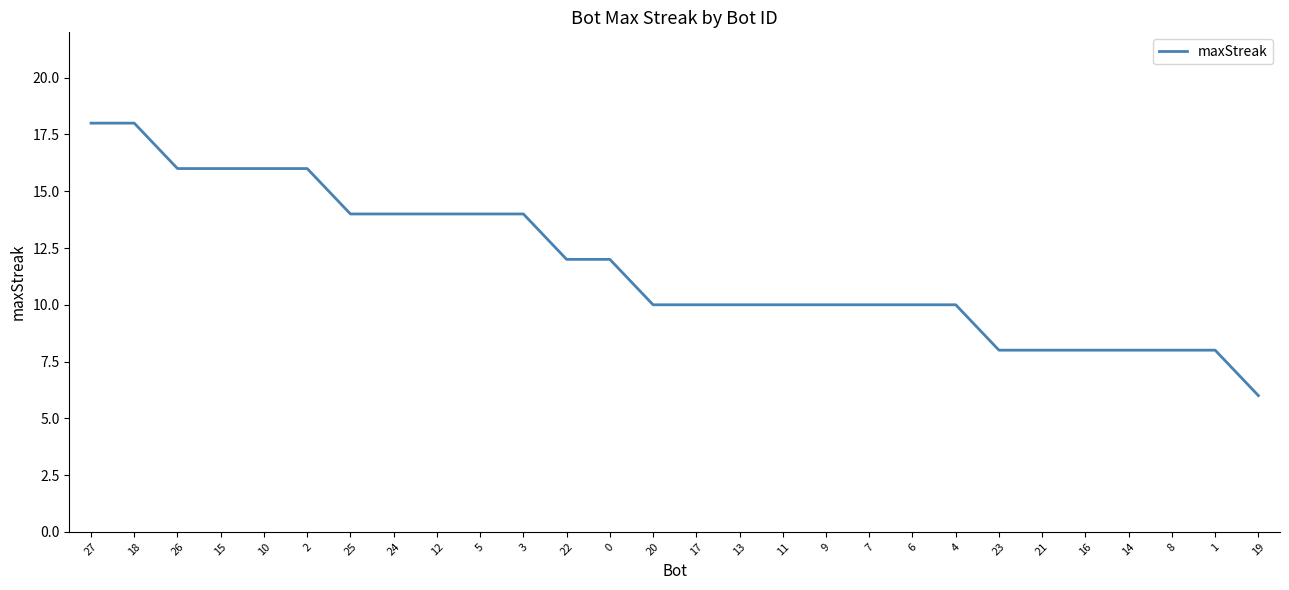

What position from the left is 27?

1